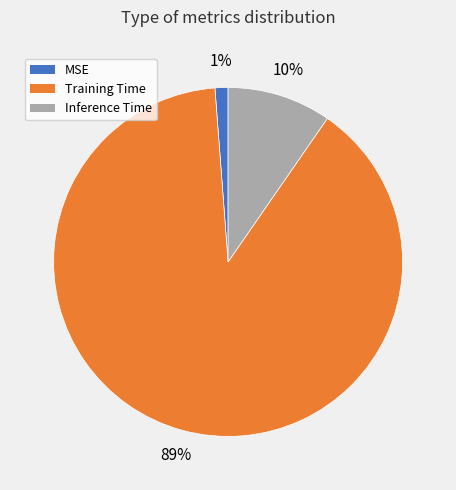

To the nearest percent, what is the combined percentage of Training Time and Inference Time?

99%